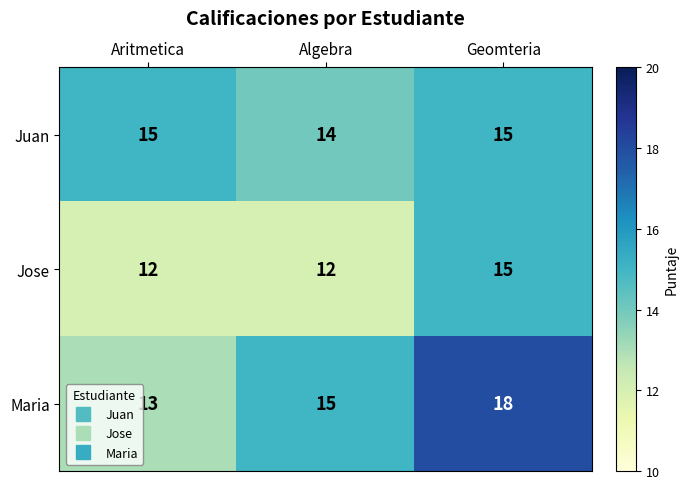

What is the difference between the maximum and minimum values in the Maria series?

5